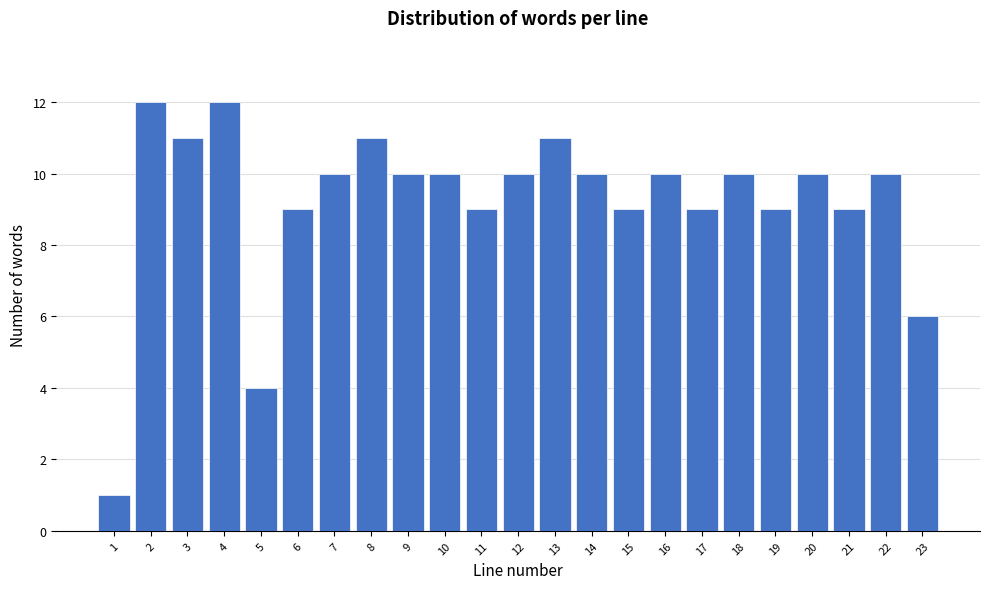

Reading right to left, list all the values displayed in this chart.

23=6	22=10	21=9	20=10	19=9	18=10	17=9	16=10	15=9	14=10	13=11	12=10	11=9	10=10	9=10	8=11	7=10	6=9	5=4	4=12	3=11	2=12	1=1